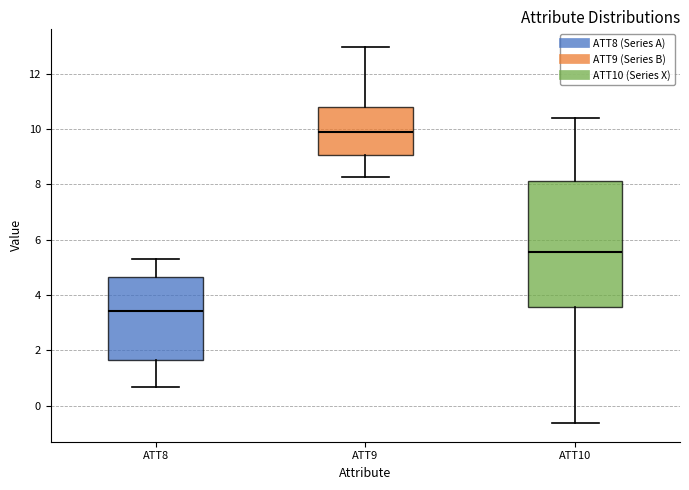

Reading left to right, transcribe this box plot: for each box, give where its median line is, the range the box spans, and where its two whiskers end, as read against the y-axis. The values are not printed on the chart, so give them approximately, as read against the axis.

ATT8: median 3.4, box 1.6 to 4.6, whiskers 0.6 to 5.4
ATT9: median 10.0, box 9.0 to 10.8, whiskers 8.2 to 13.0
ATT10: median 5.6, box 3.6 to 8.2, whiskers -0.6 to 10.4